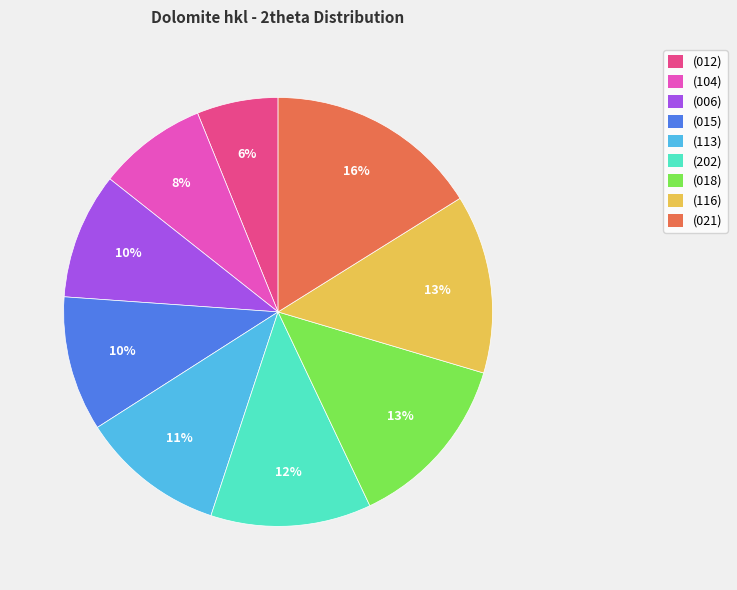

What is the largest slice in the pie chart?

(021)